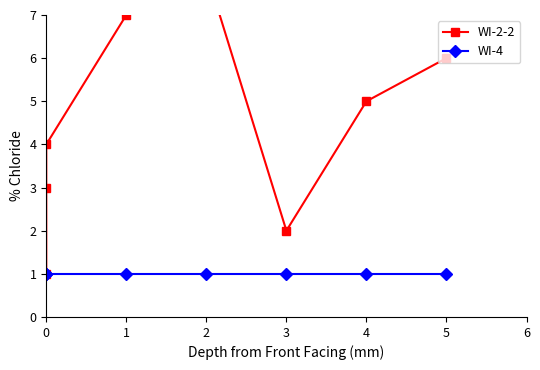

How many lines are shown in the chart?

2